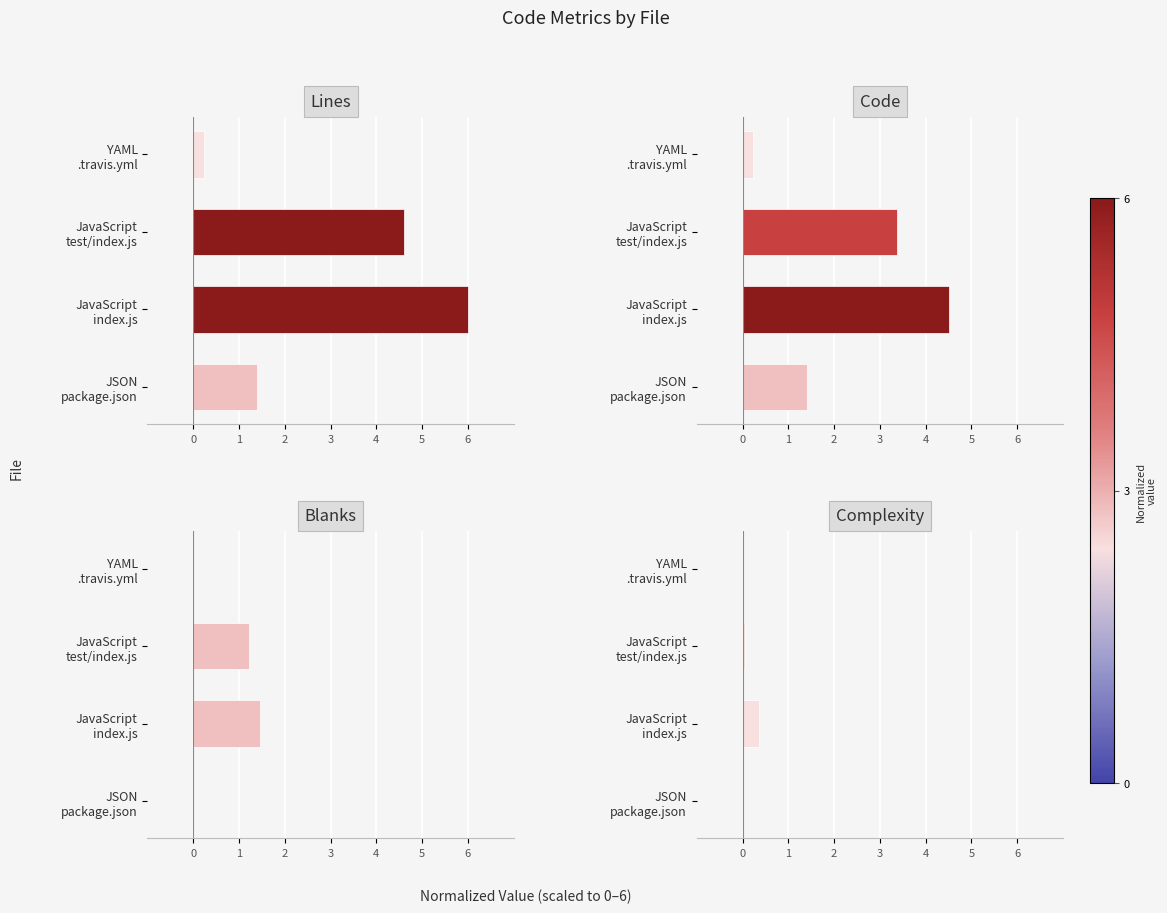

What is the sum of the Lines values at YAML .travis.yml and JavaScript index.js?

6.2